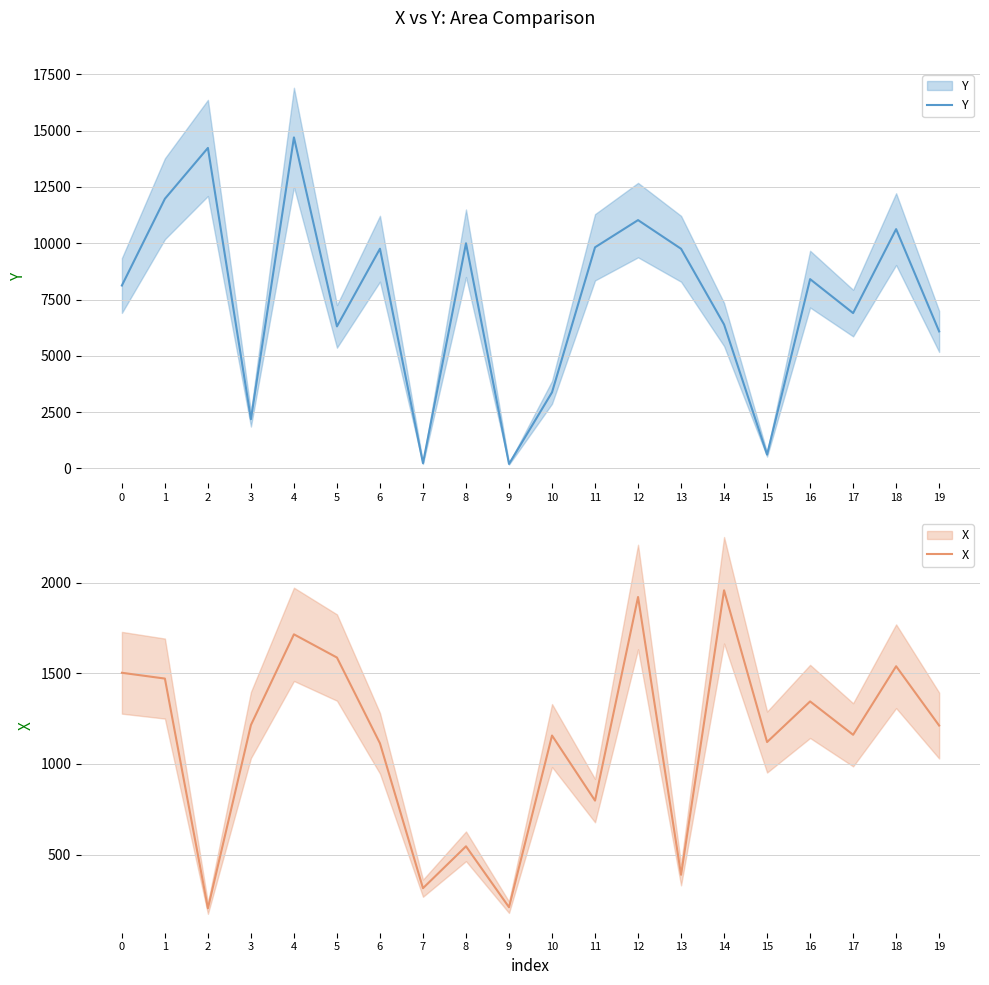

What is the value of the X point at the 10th from the left?

210.0